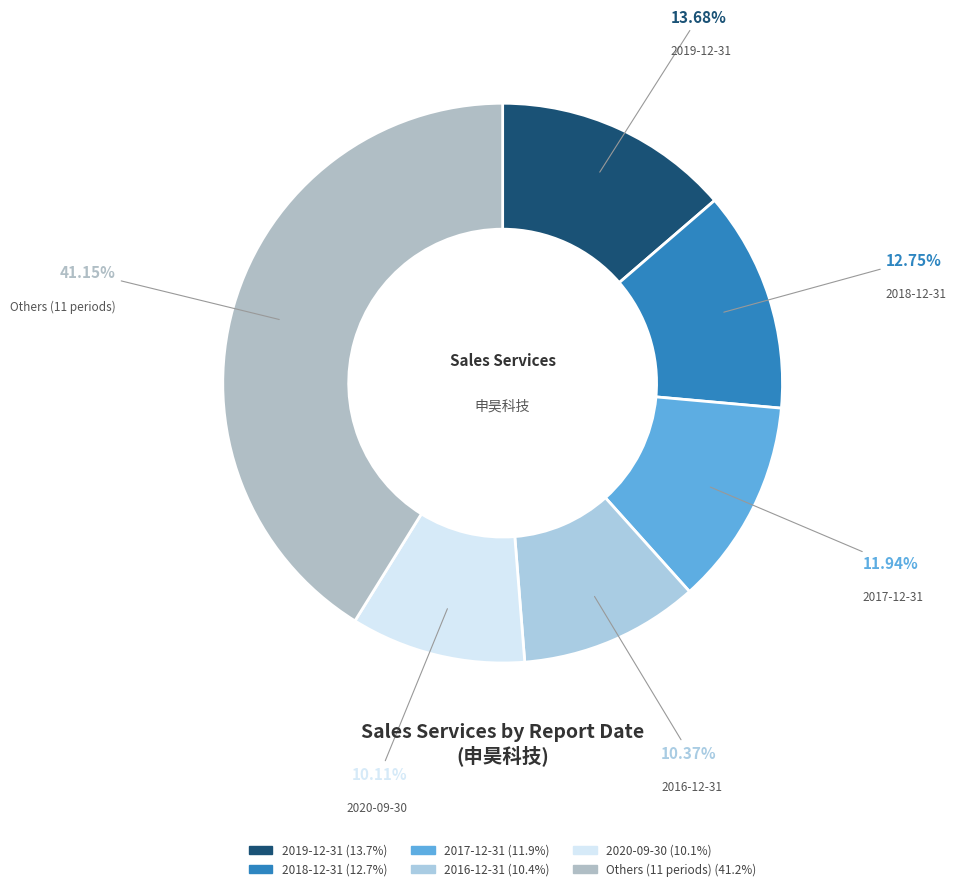

How many segments does this pie chart have?

6